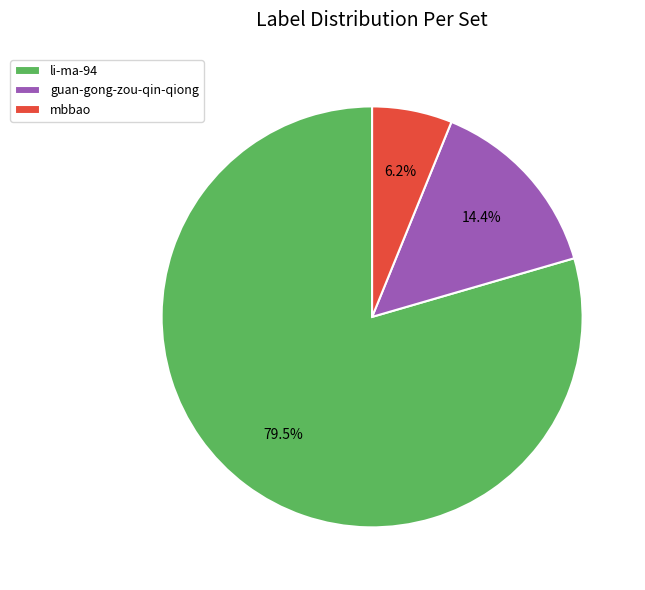

What is the largest slice in the pie chart?

li-ma-94